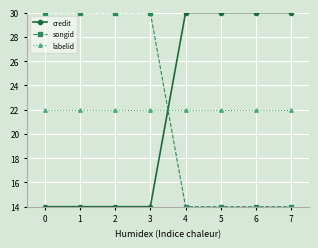

How many lines are shown in the chart?

3